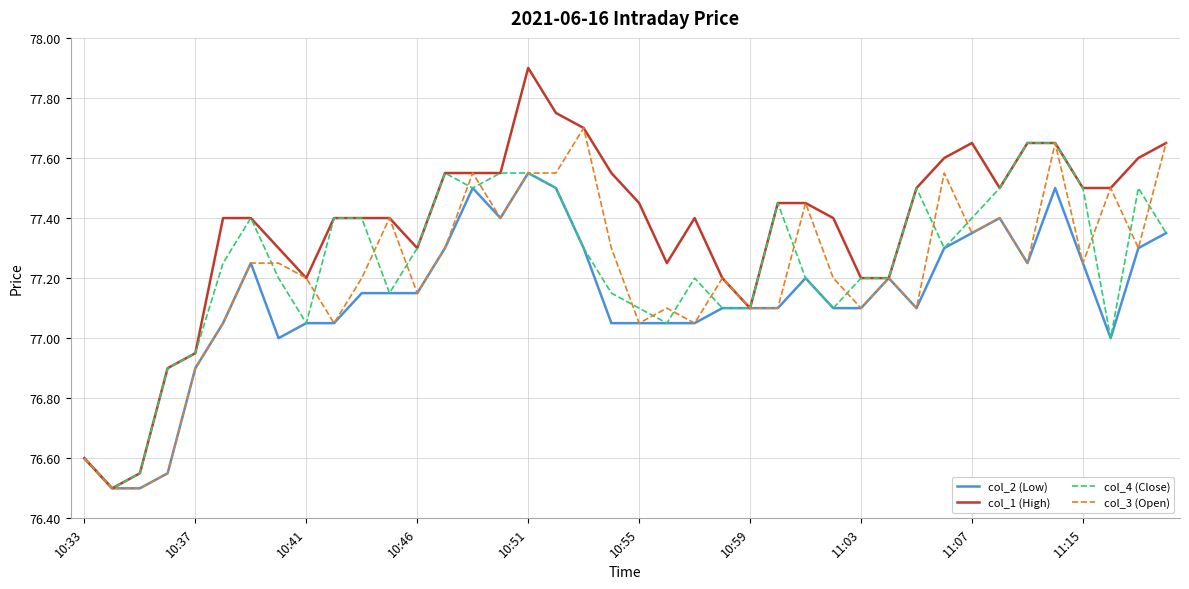

What is the greatest value displayed?

77.9